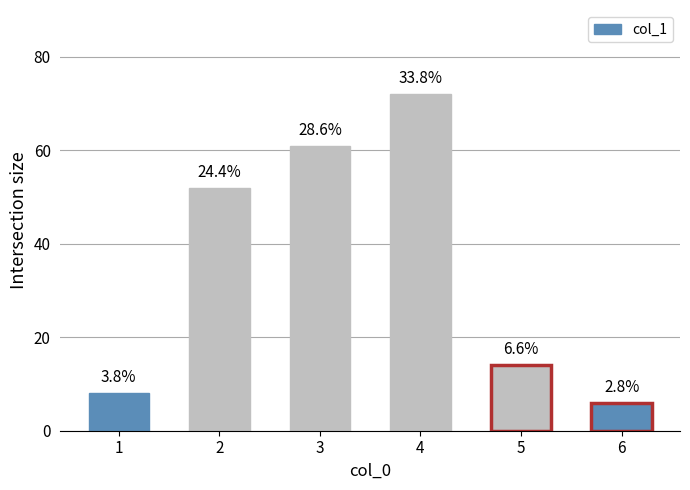

List the labels in order of value, largest first.

4, 3, 2, 5, 1, 6